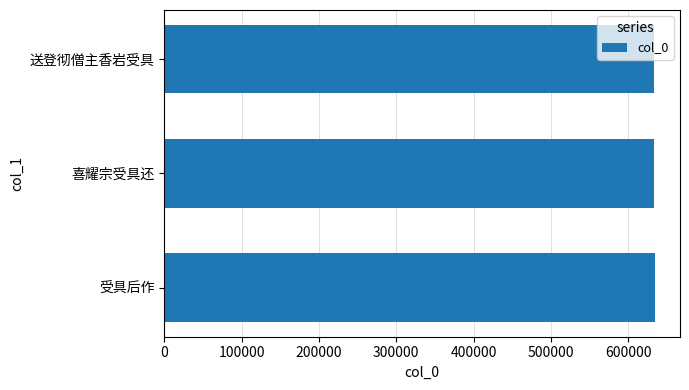

What is the greatest value displayed?

635157